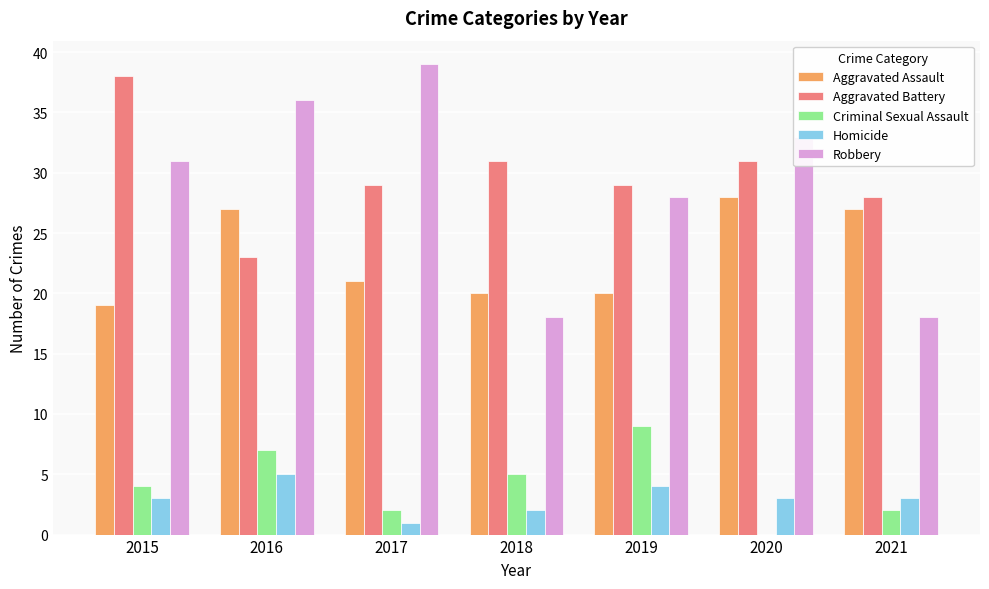

What is the spread (max minus min) of values at 2020?

33